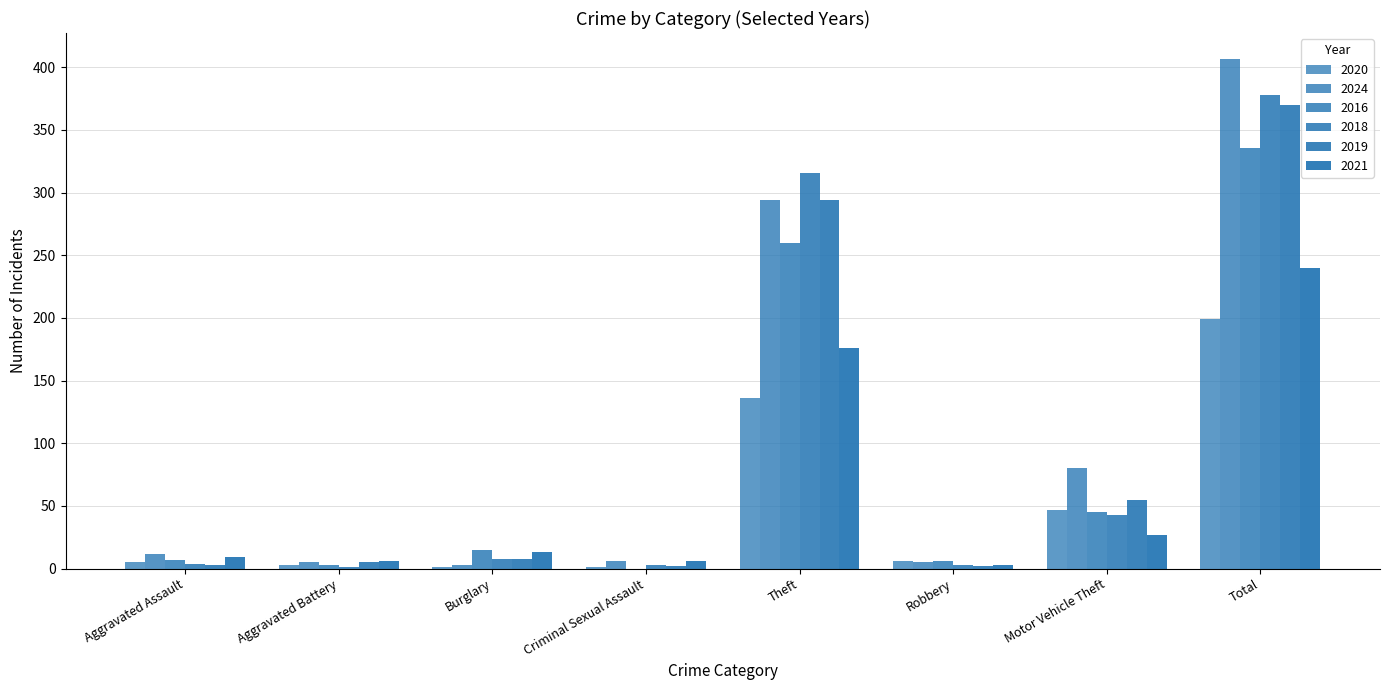

At which category is the sum across all series the highest?

Total